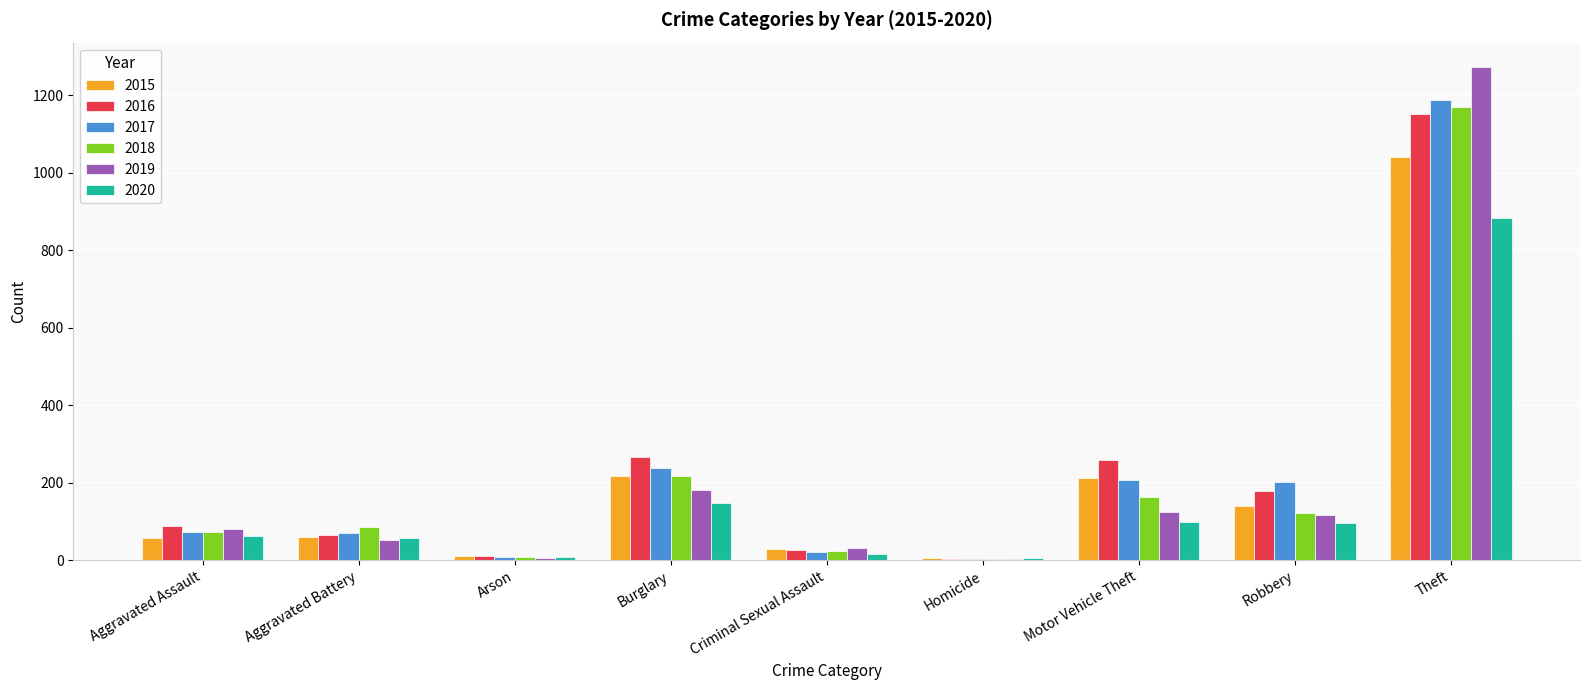

The 2018 series shows 218 at Burglary. True or false?

True